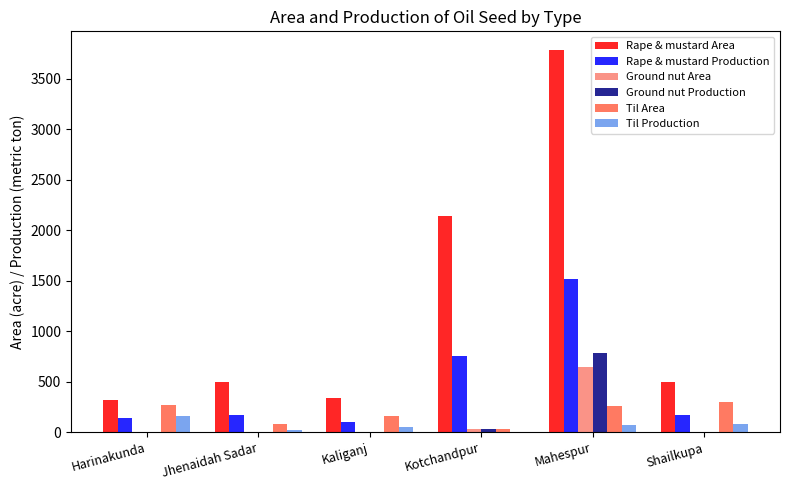

What is the greatest value displayed?

3778